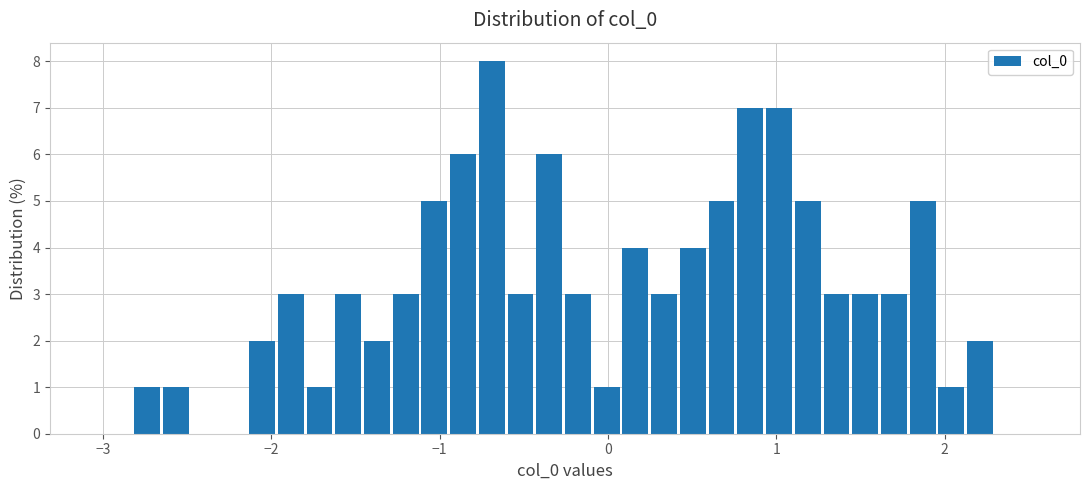

Around what value on the x-axis is the tallest bar? Give the approximate position of its centre, as read against the axis.

-0.7